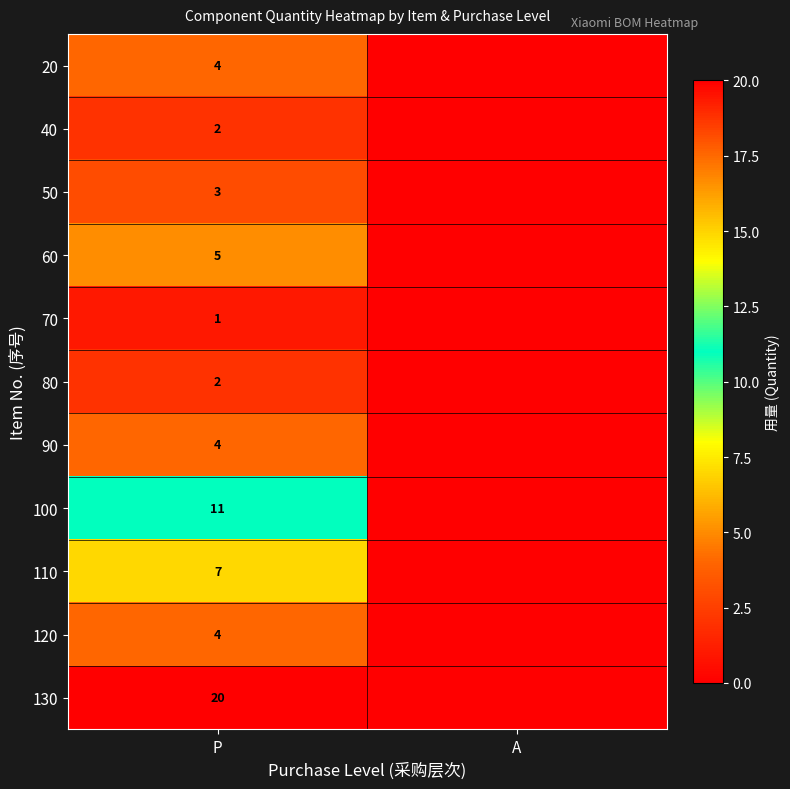

The 120 series shows 4 at P. True or false?

True